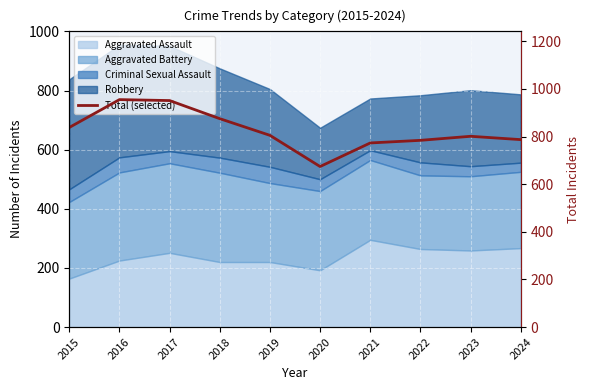

What is the value of the 7th point from the left?

773